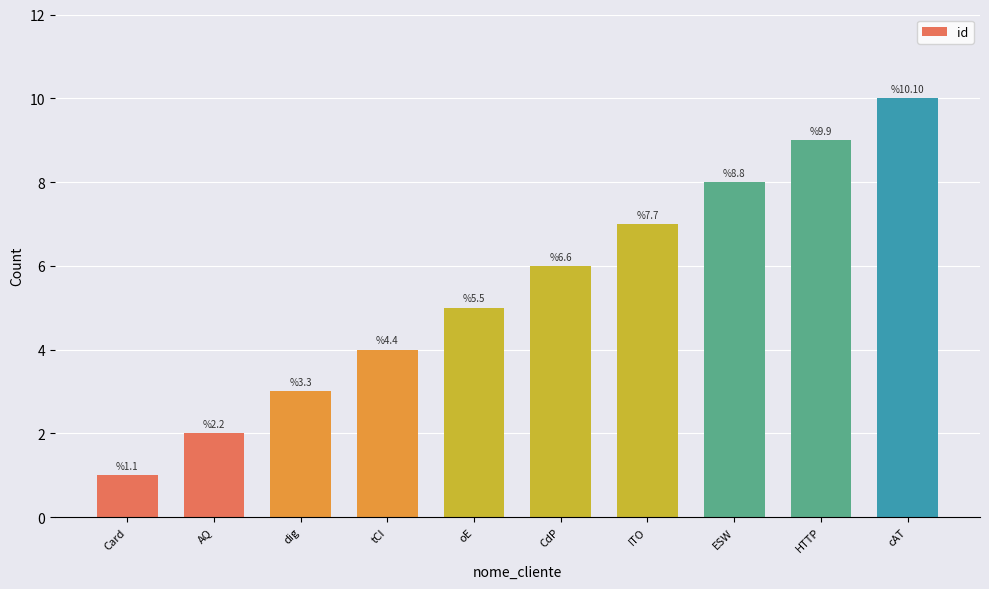

The value at tCI is 4. True or false?

True